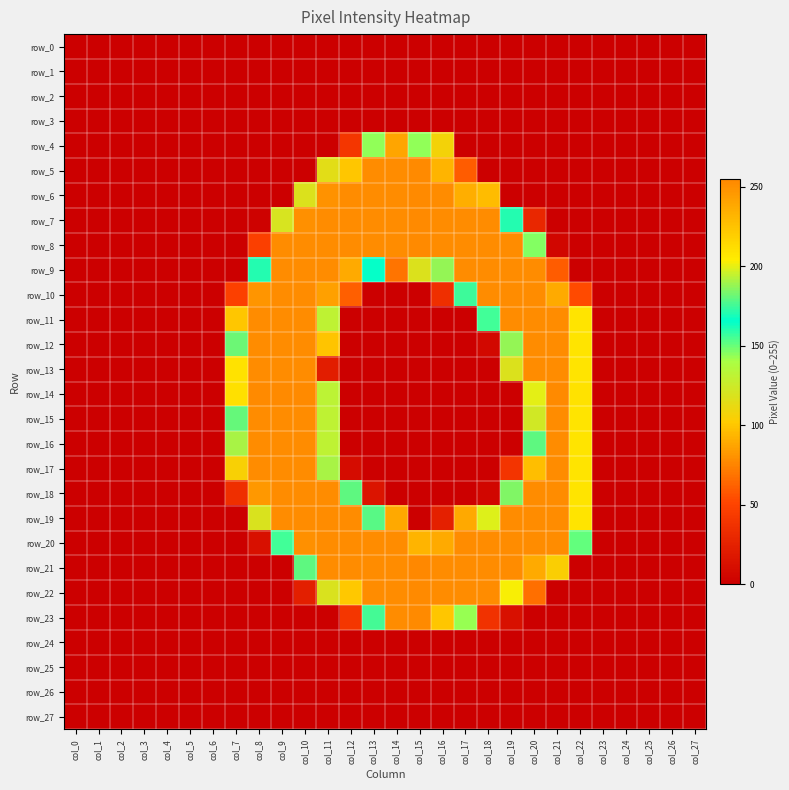

Count the number of categories in the chart.

28